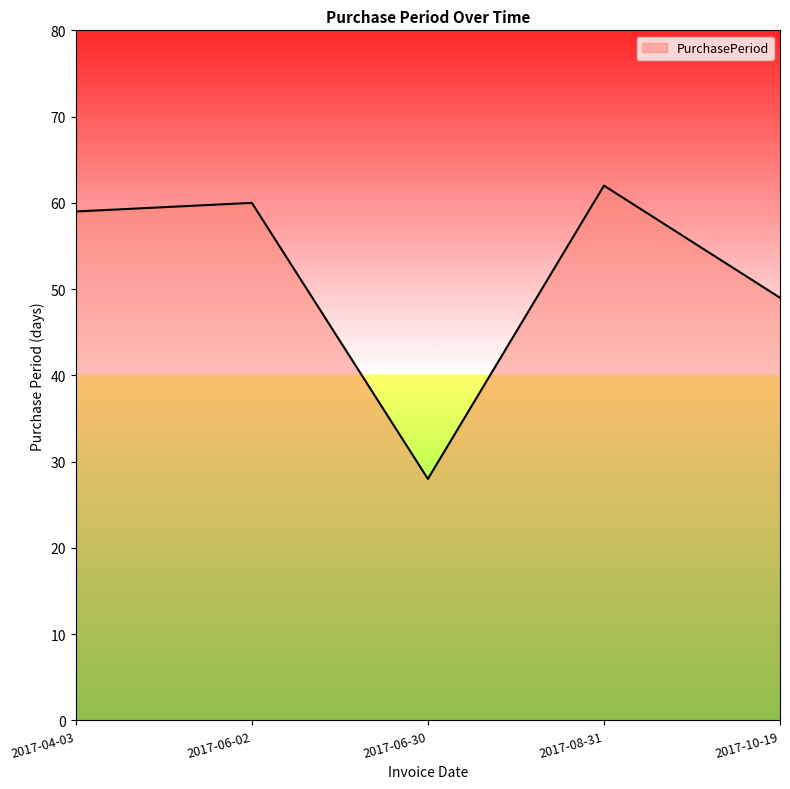

Which category has the lowest value across all series?

2017-06-30